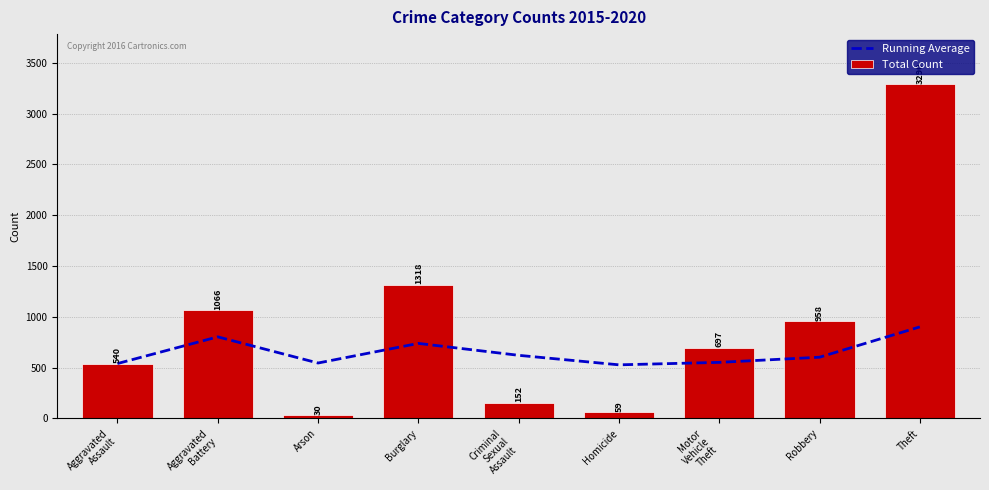

Reading left to right, transcribe all the data shown in this chart.

Running Average: Aggravated
Assault=540.0	Aggravated
Battery=803.0	Arson=545.3	Burglary=738.5	Criminal
Sexual
Assault=621.2	Homicide=527.5	Motor
Vehicle
Theft=551.7	Robbery=602.5	Theft=901.1
Total Count: Aggravated
Assault=540.0	Aggravated
Battery=1066.0	Arson=30.0	Burglary=1318.0	Criminal
Sexual
Assault=152.0	Homicide=59.0	Motor
Vehicle
Theft=697.0	Robbery=958.0	Theft=3290.0